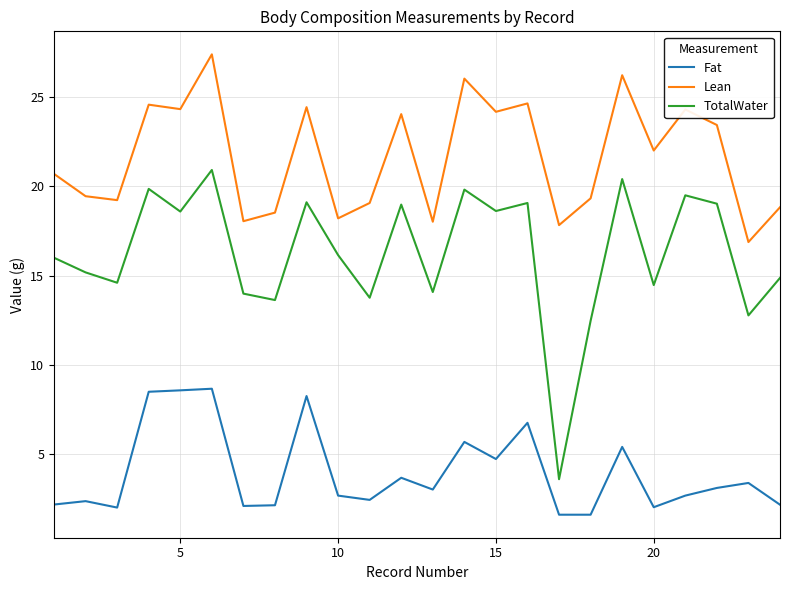

Which series has the largest range (max minus min)?

TotalWater